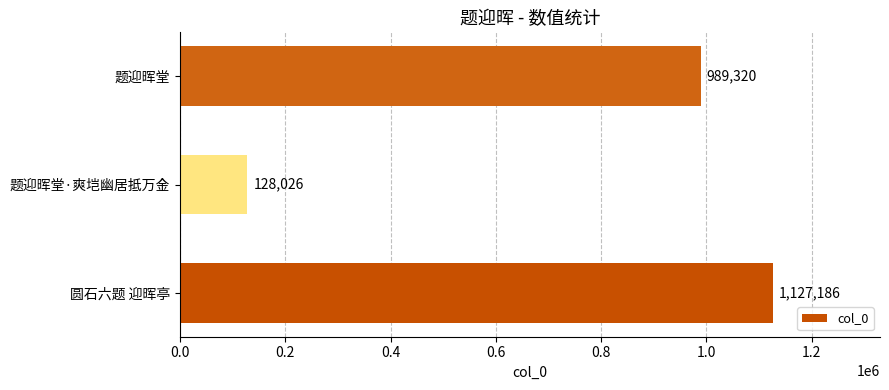

Reading bottom to top, extract all data points from this chart.

圆石六题 迎晖亭=1127186	题迎晖堂·爽垲幽居抵万金=128026	题迎晖堂=989320